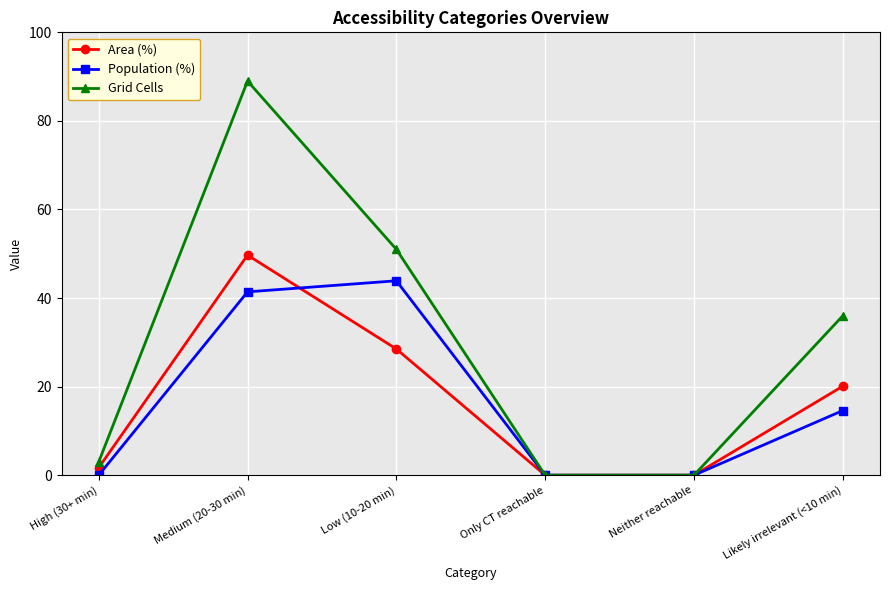

Is the value of Population (%) at Neither reachable greater than the value of Area (%) at Likely irrelevant (<10 min)?

No